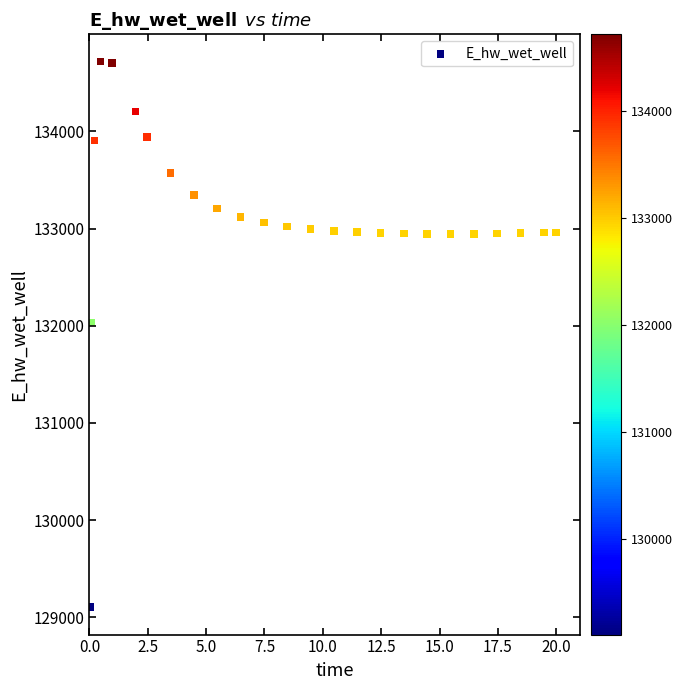

What is the range of Y values (max minus min)?

5613.6